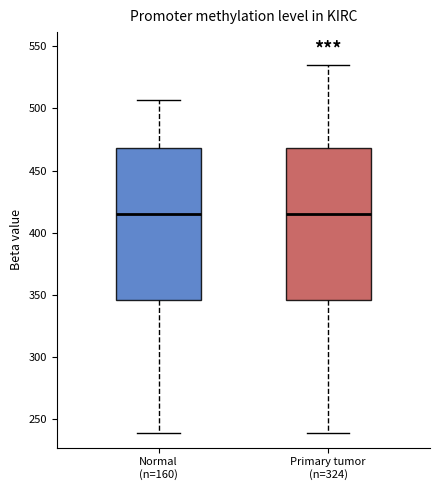

Where does the lower whisker of the box for Normal (n=160) end on the y-axis? The values are not printed on the chart, so give them approximately, as read against the axis.

240